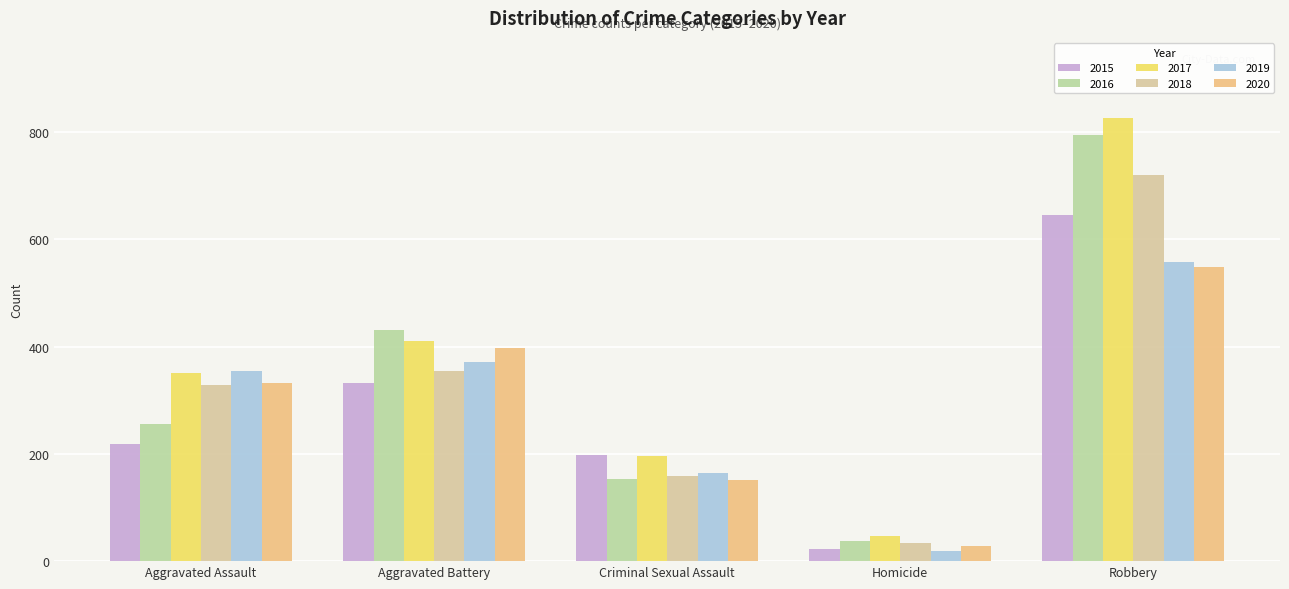

Which series changed the most between Aggravated Assault and Criminal Sexual Assault?

2019